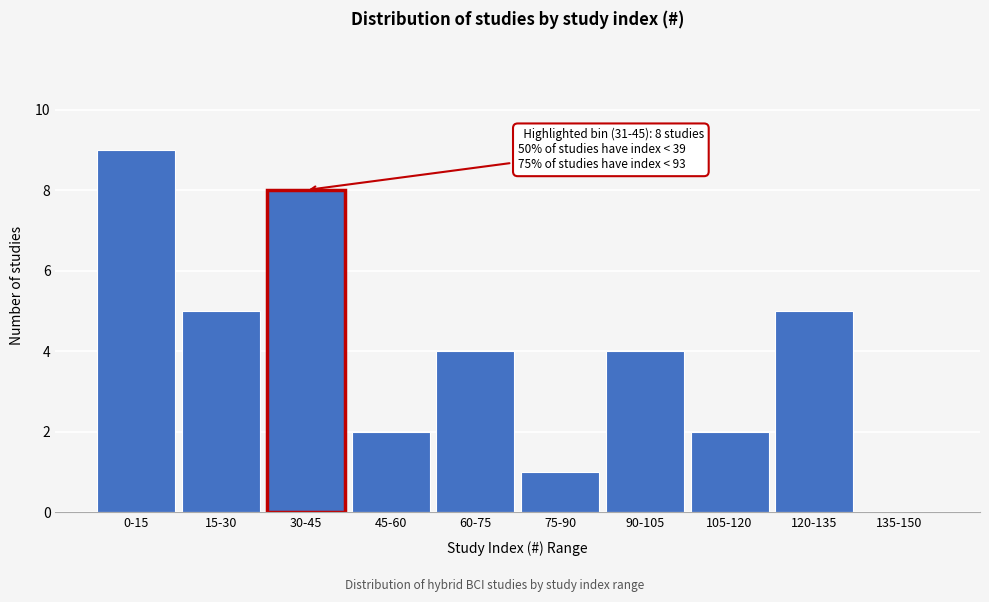

Reading right to left, transcribe all the data shown in this chart.

135-150=0	120-135=5	105-120=2	90-105=4	75-90=1	60-75=4	45-60=2	30-45=8	15-30=5	0-15=9